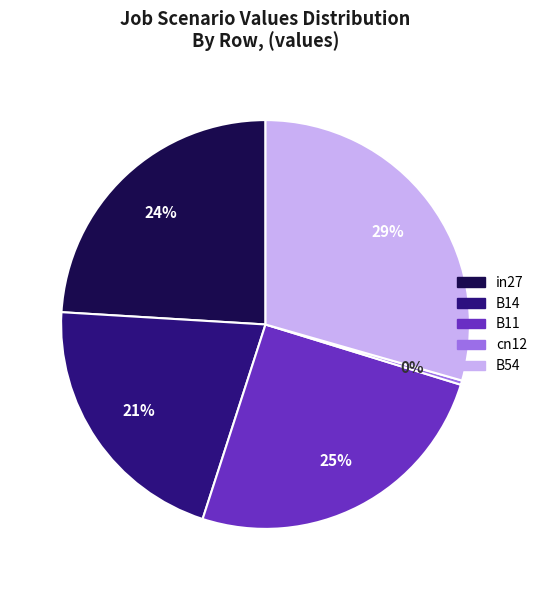

Rank the categories by value from lowest to highest.

cn12, B14, in27, B11, B54